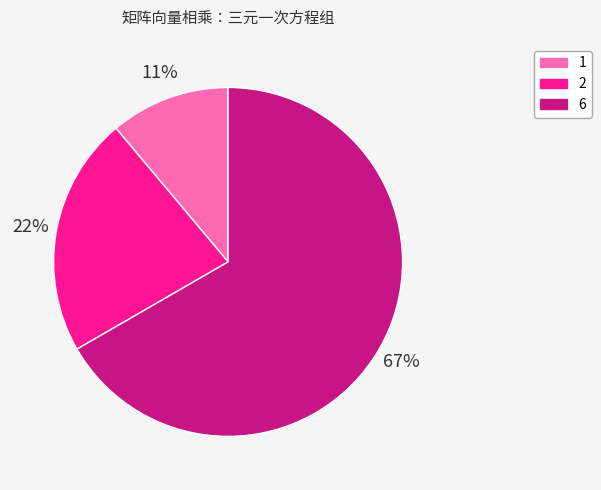

Which slice is the smallest?

1